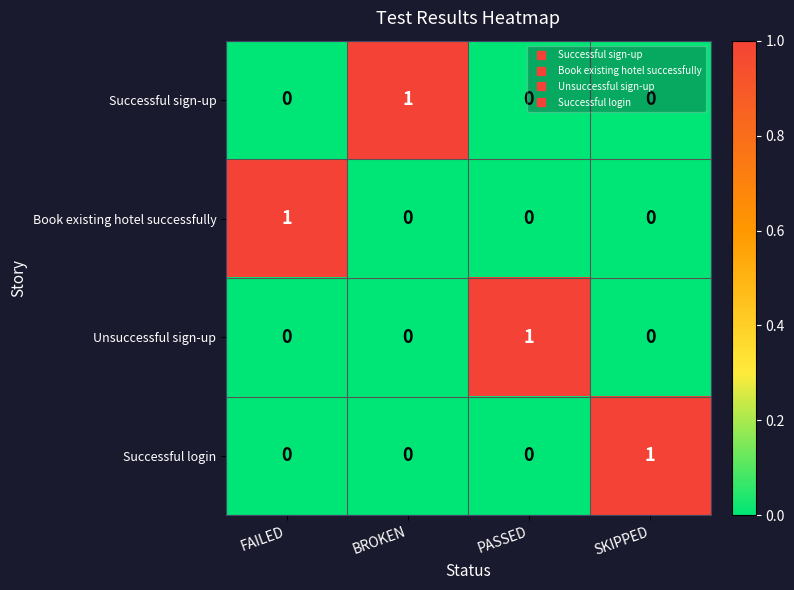

Is the value of Book existing hotel successfully at FAILED greater than the value of Unsuccessful sign-up at BROKEN?

Yes